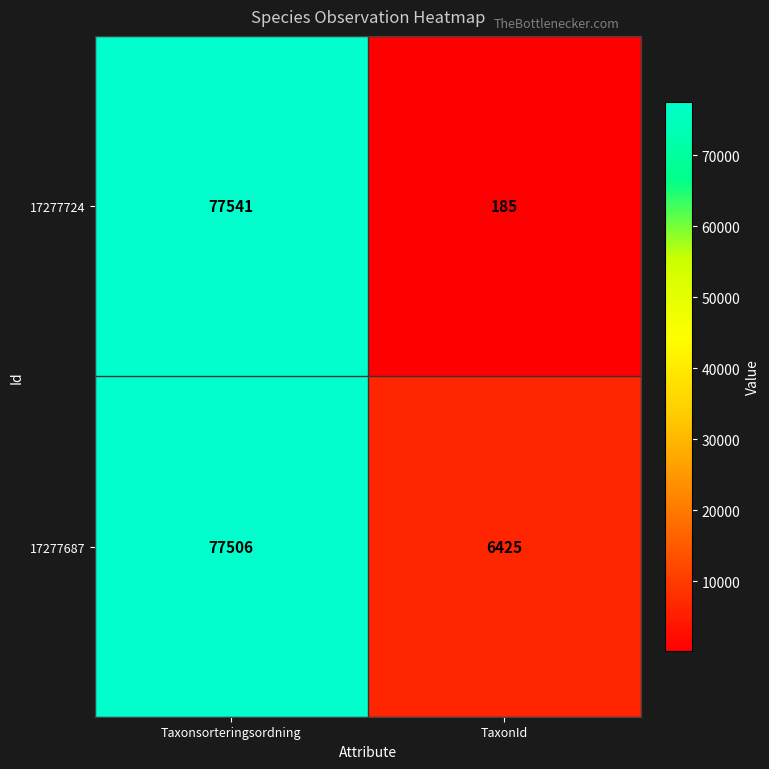

Which series has the largest range (max minus min)?

17277724